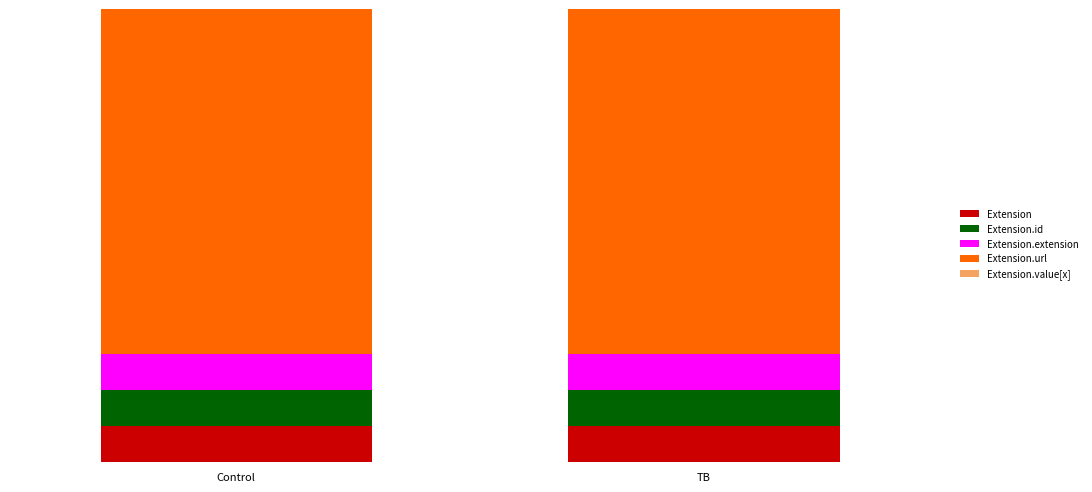

Which label corresponds to the smallest value in the chart?

Extension